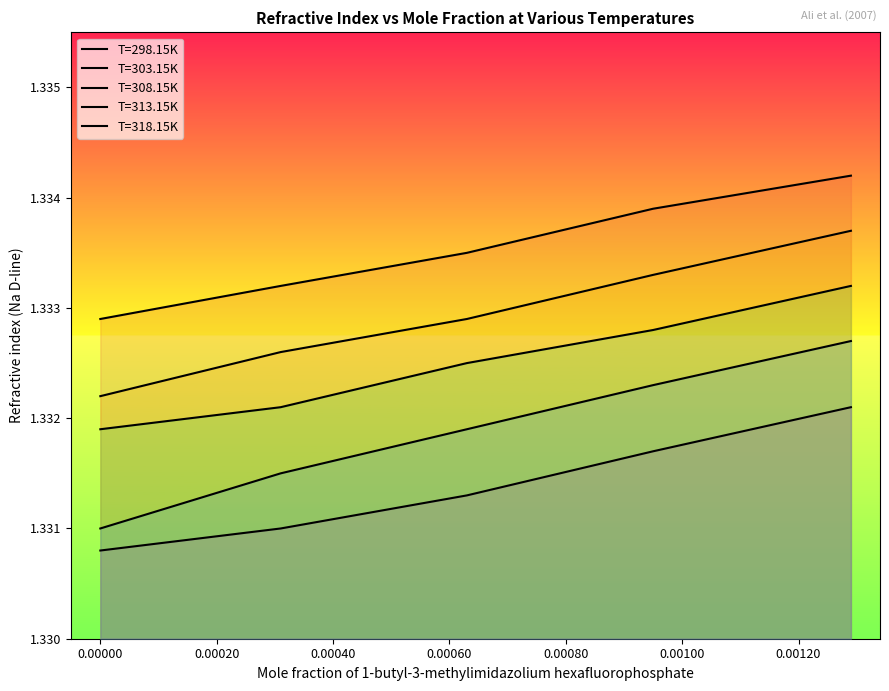

At which category is the sum across all series the highest?

0.00129